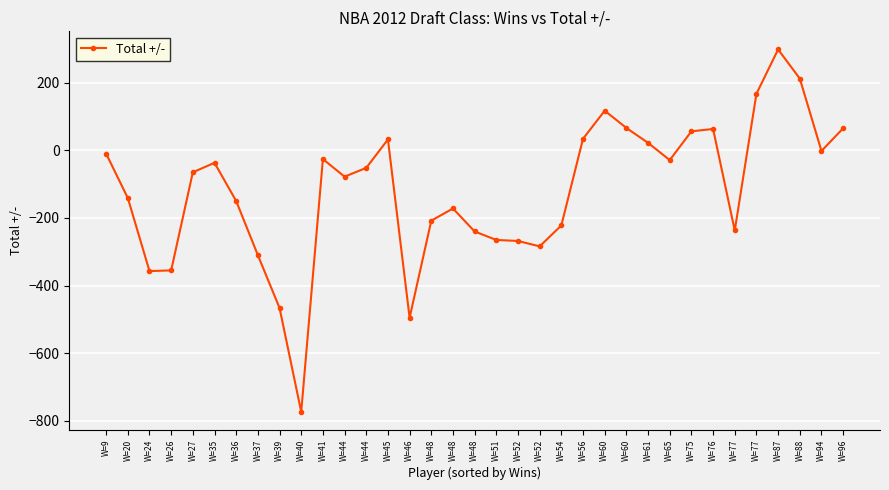

What is the greatest value displayed?

298